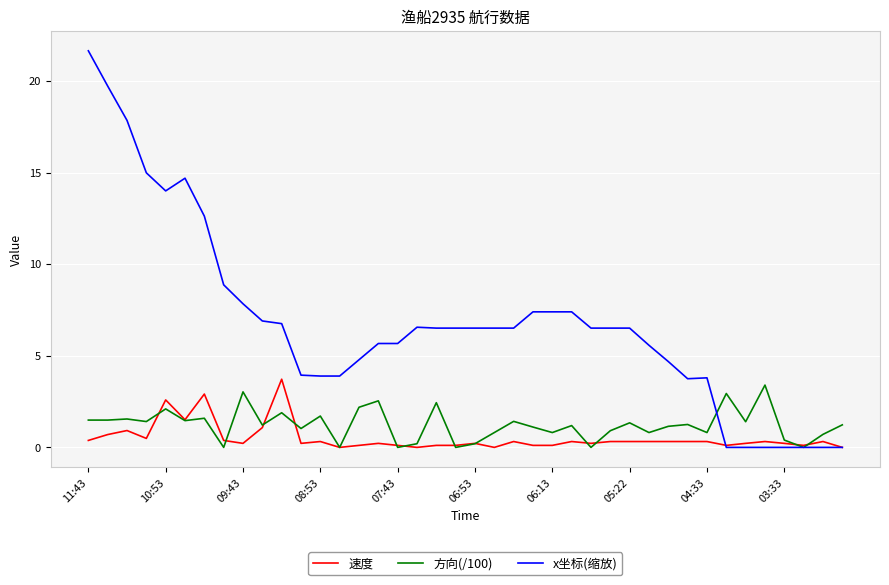

What is the difference between the maximum and minimum values in the 方向(/100) series?

3.4